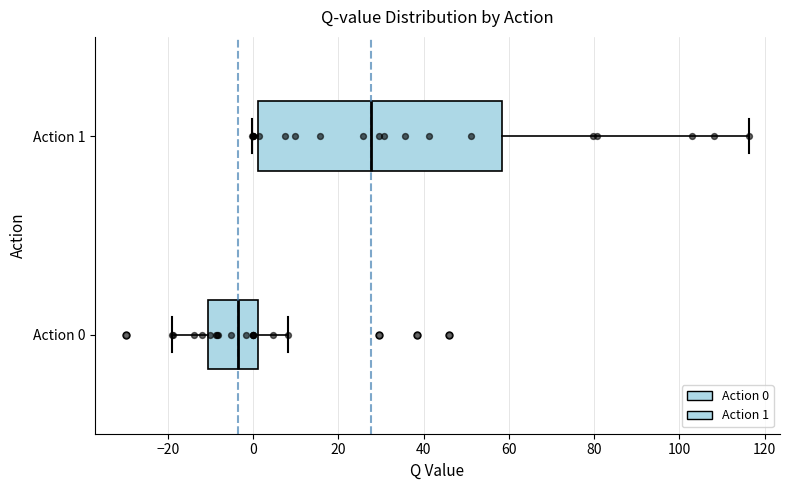

Reading bottom to top, transcribe this box plot: for each box, give where its median line is, the range the box spans, and where its two whiskers end, as read against the x-axis. The values are not printed on the chart, so give them approximately, as read against the axis.

Action 0: median -4, box -10 to 2, whiskers -20 to 8
Action 1: median 28, box 2 to 58, whiskers 0 to 116